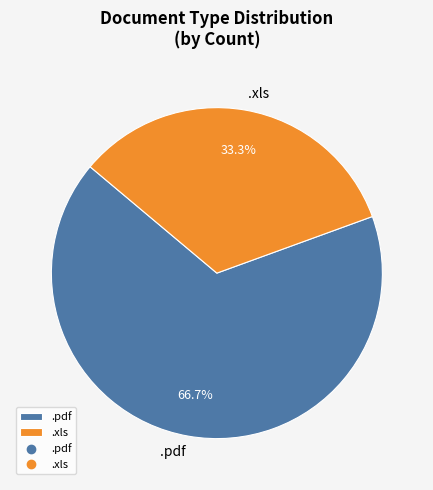

Does .xls represent more than half of the total?

No